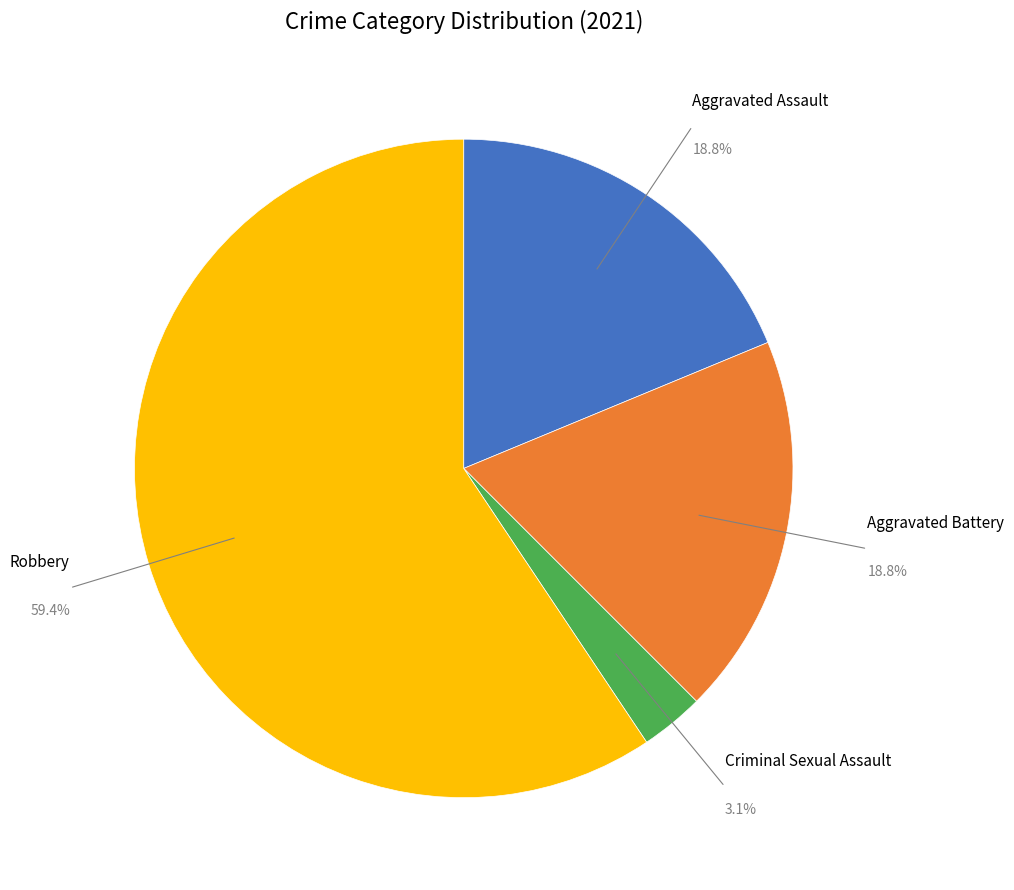

Does any single category account for the majority?

Yes